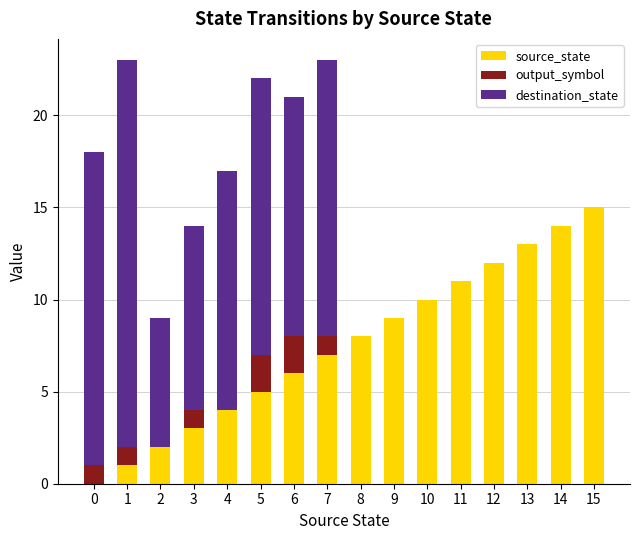

What is the sum of all source_state values?

120